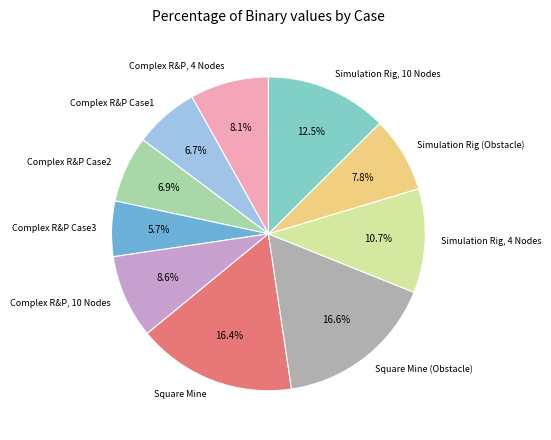

Does any single category account for the majority?

No